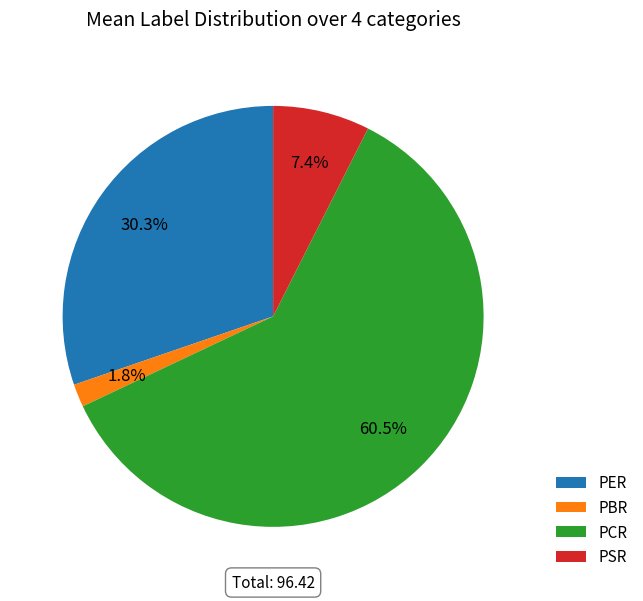

Rank the categories by value from lowest to highest.

PBR, PSR, PER, PCR